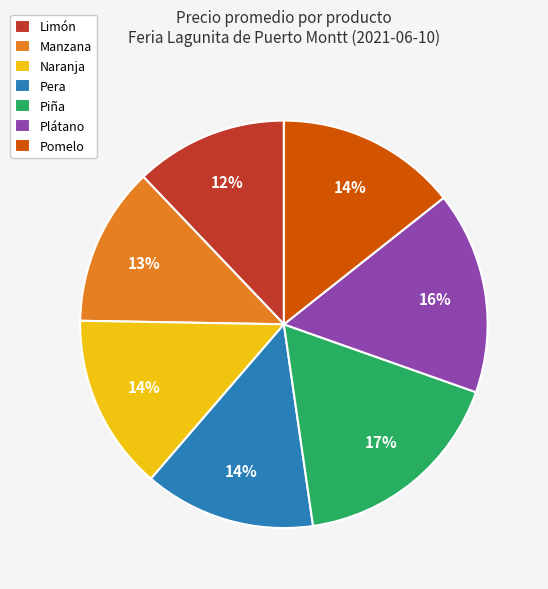

Is the sum of Pera and Plátano greater than half?

No